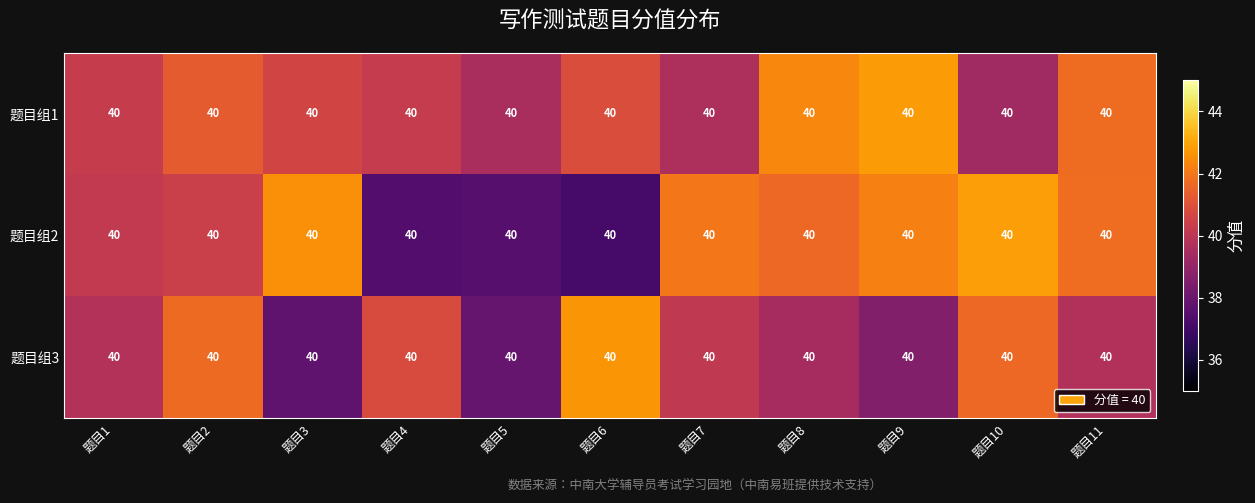

List the series in order of their overall mean, lowest first.

题目组3, 题目组2, 题目组1